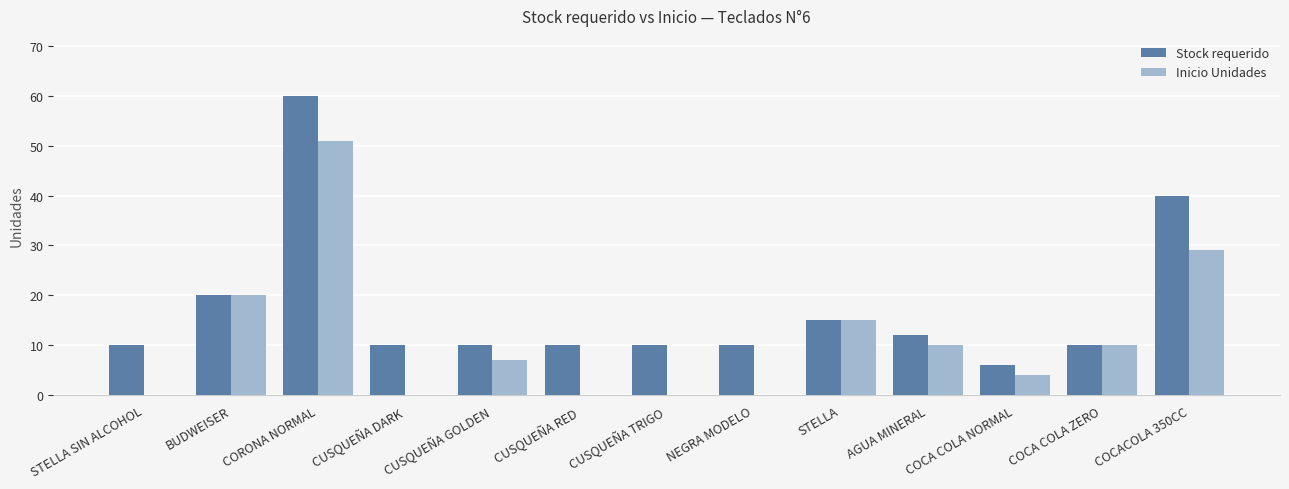

The value of Inicio Unidades at STELLA is 15. True or false?

True